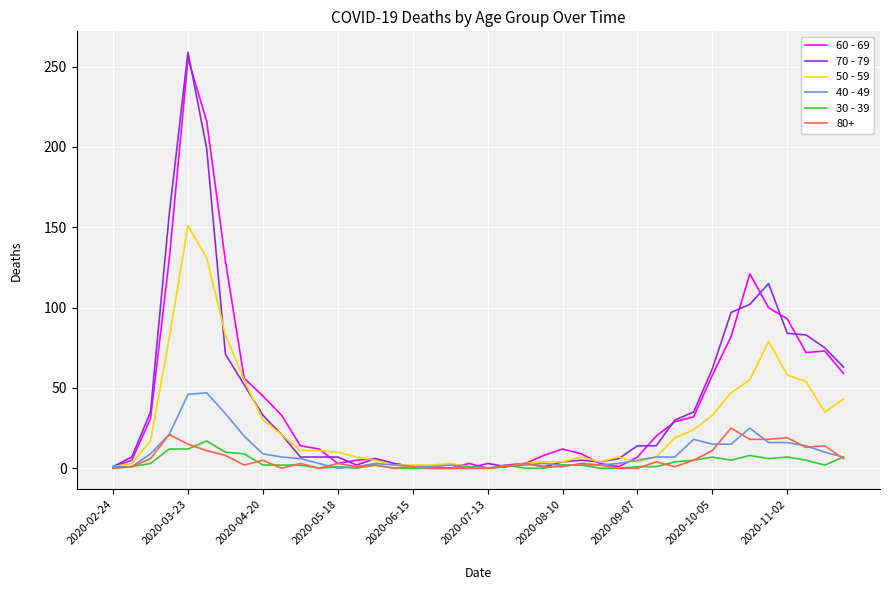

Which series has the largest range (max minus min)?

70 - 79